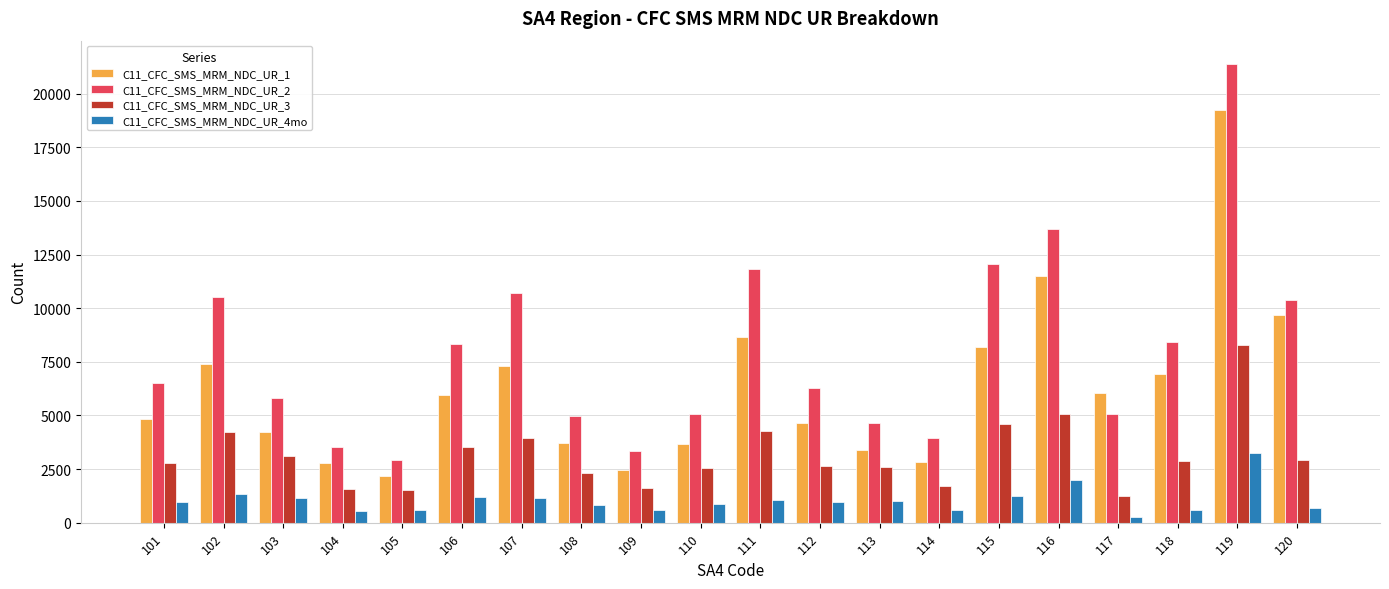

What is the approximate value of C11_CFC_SMS_MRM_NDC_UR_1 at 113, to the nearest 10?

3400